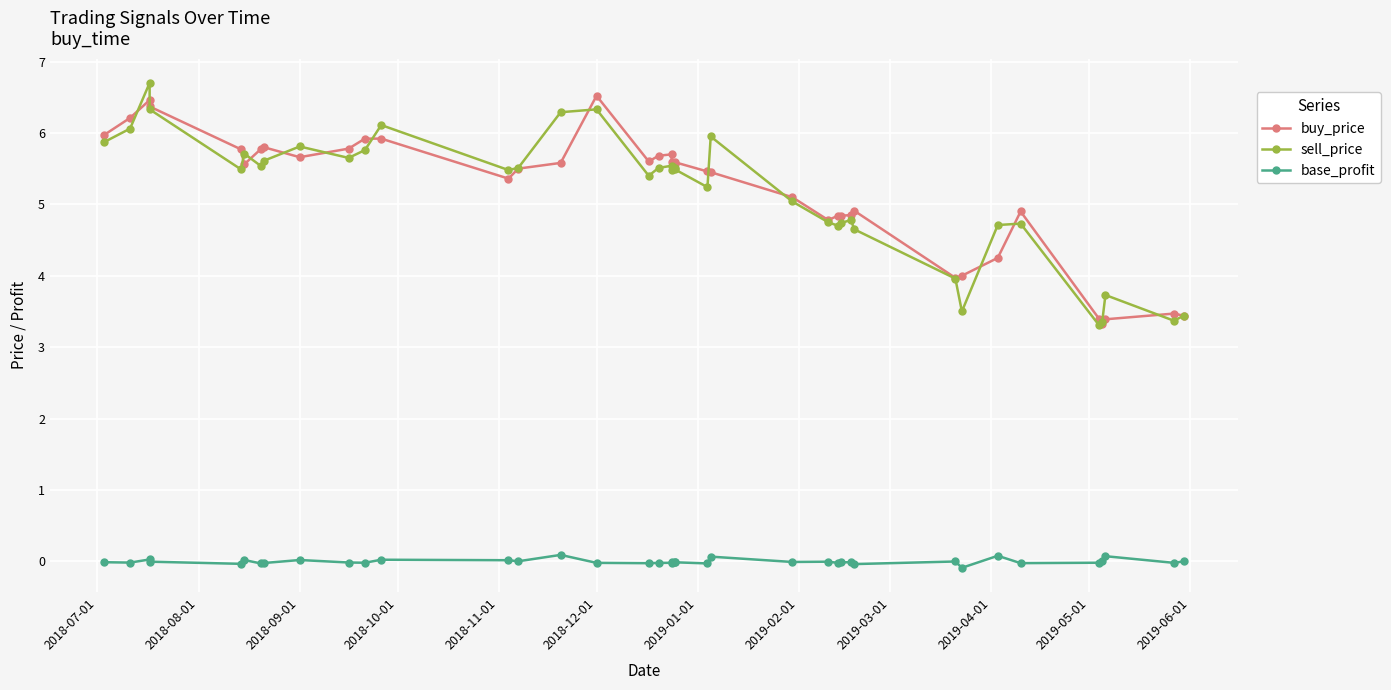

Which series has the largest range (max minus min)?

sell_price